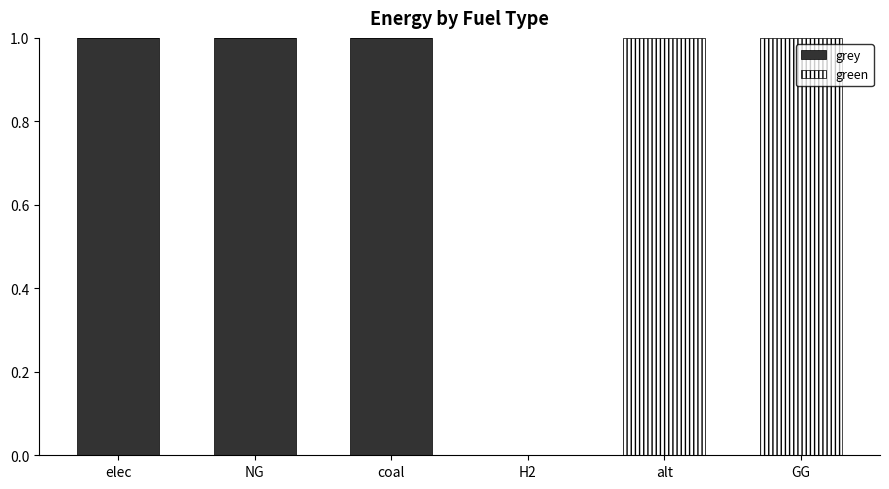

Reading left to right, what are the values for grey?

elec=1	NG=1	coal=1	H2=0	alt=0	GG=0